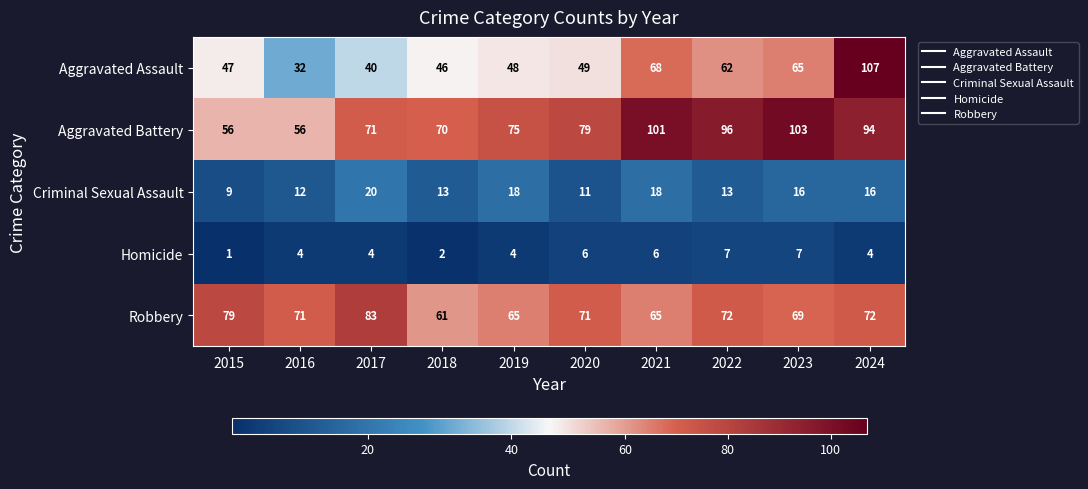

At which category is the sum across all series the highest?

2024